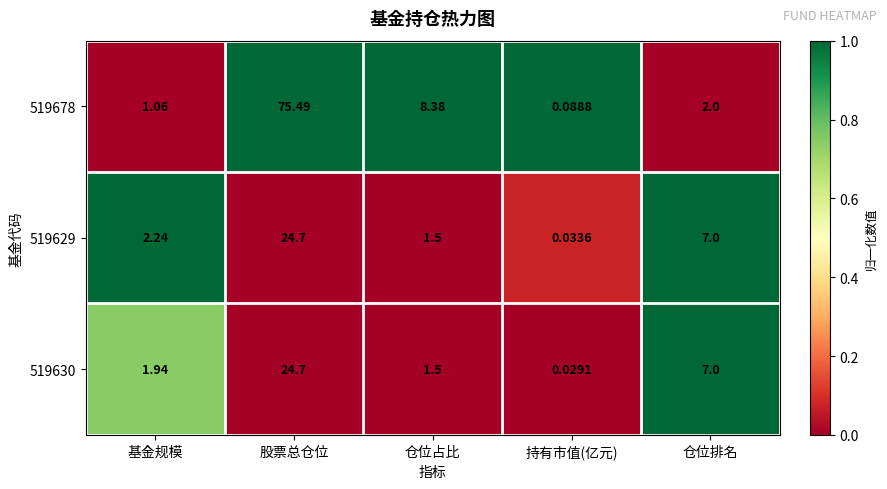

At which label does 519629 reach its minimum?

持有市值(亿元)